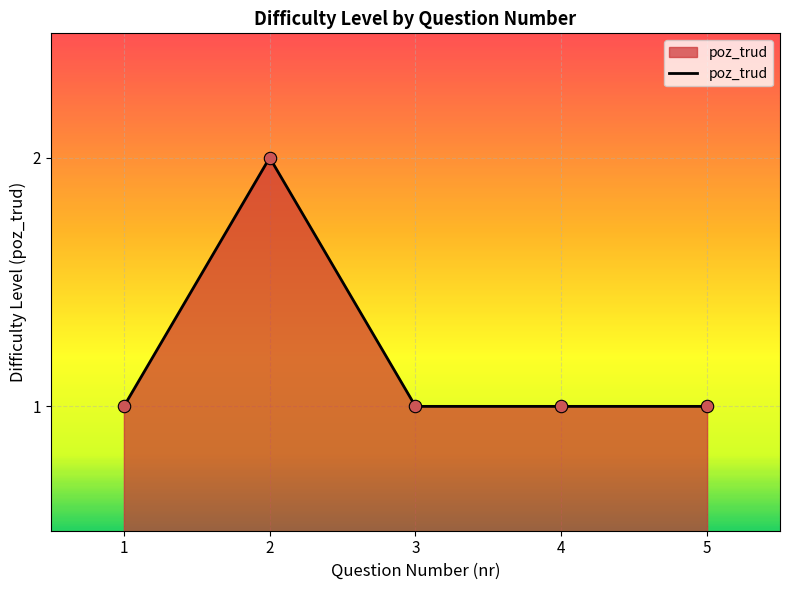

What is the ratio of the value at 1 to the value at 2?

0.5